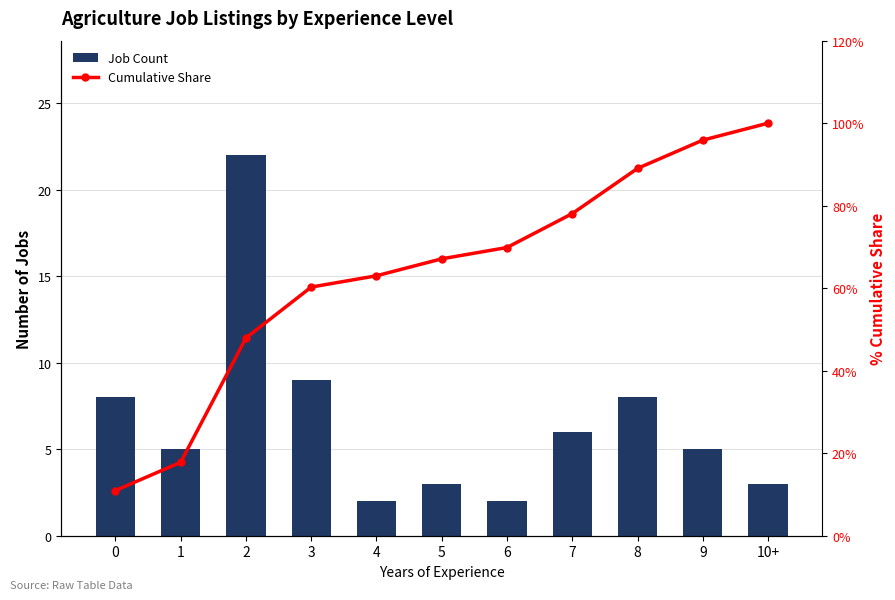

Reading left to right, transcribe all the data shown in this chart.

Job Count: 8.0	5.0	22.0	9.0	2.0	3.0	2.0	6.0	8.0	5.0	3.0
Cumulative Share: 11.0	17.8	47.9	60.3	63.0	67.1	69.9	78.1	89.0	95.9	100.0